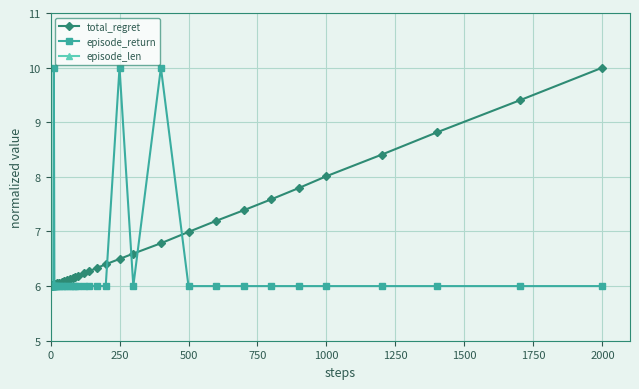

What are all the series names shown in the legend?

total_regret, episode_return, episode_len